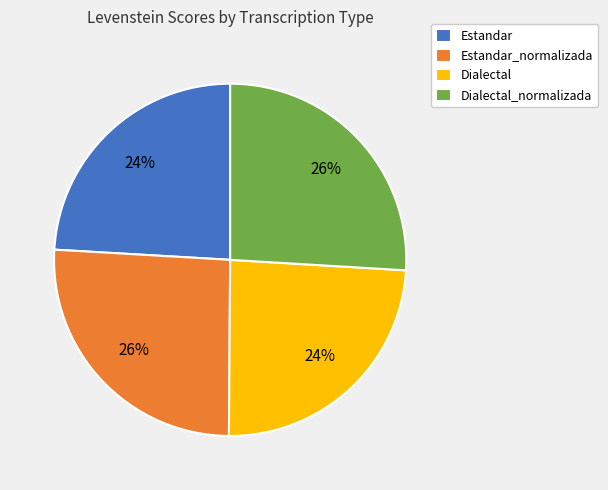

True or false: Estandar accounts for 24% of the total.

True